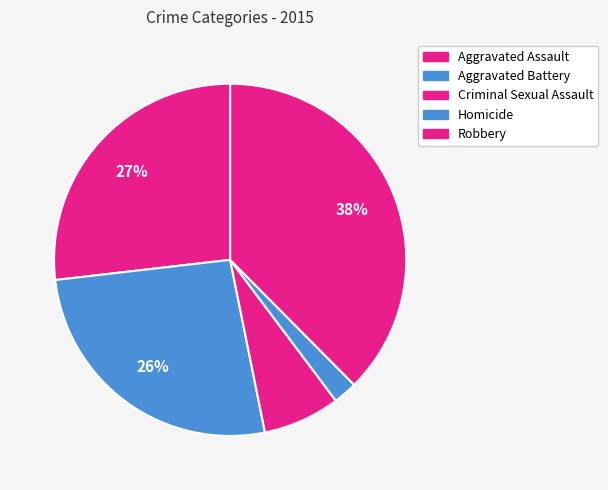

Does Aggravated Battery account for over 50% of the chart?

No